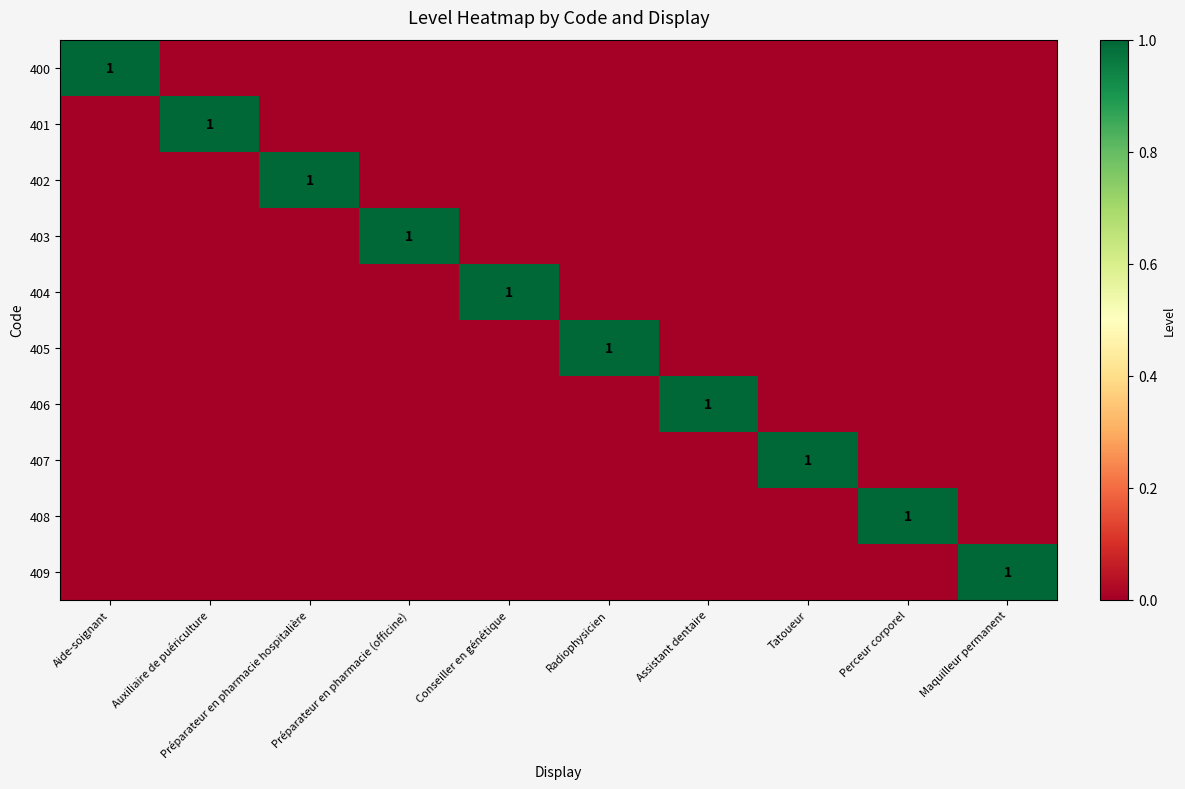

The value of 407 at Tatoueur is 1. True or false?

True